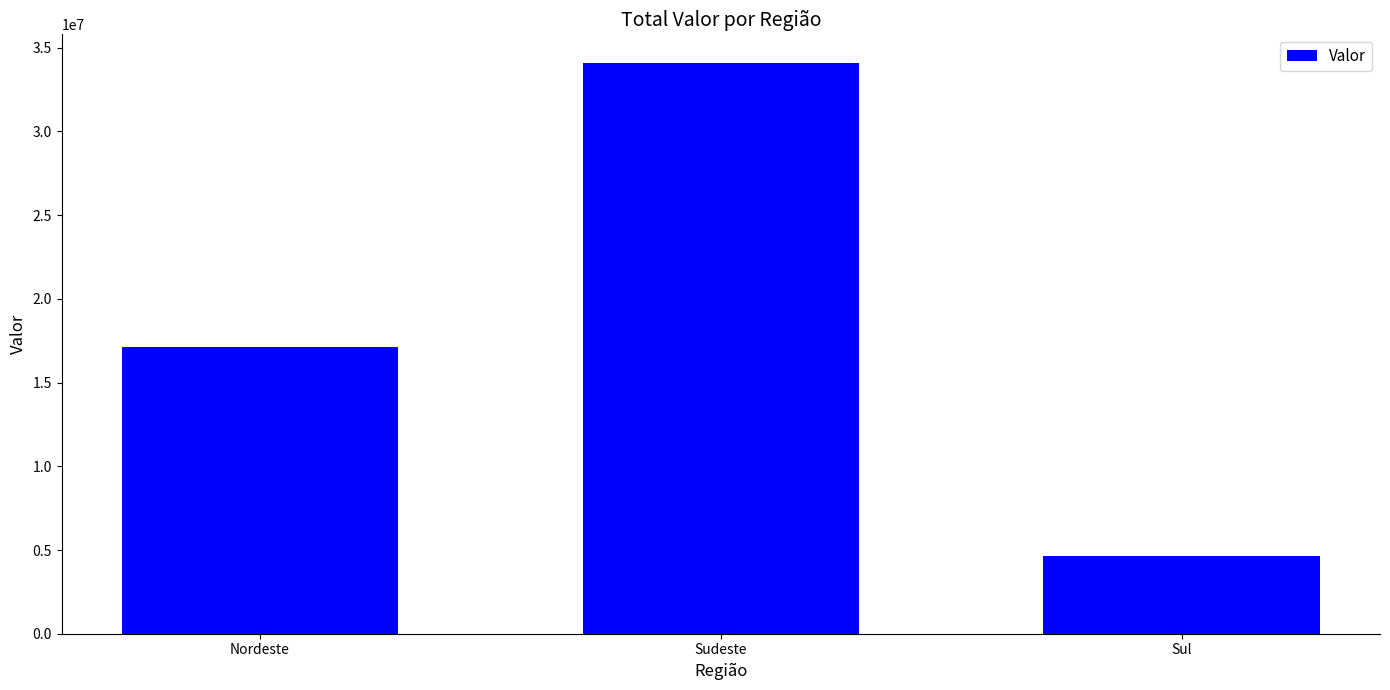

True or false: the data shows 1483889.1 at Sul.

False